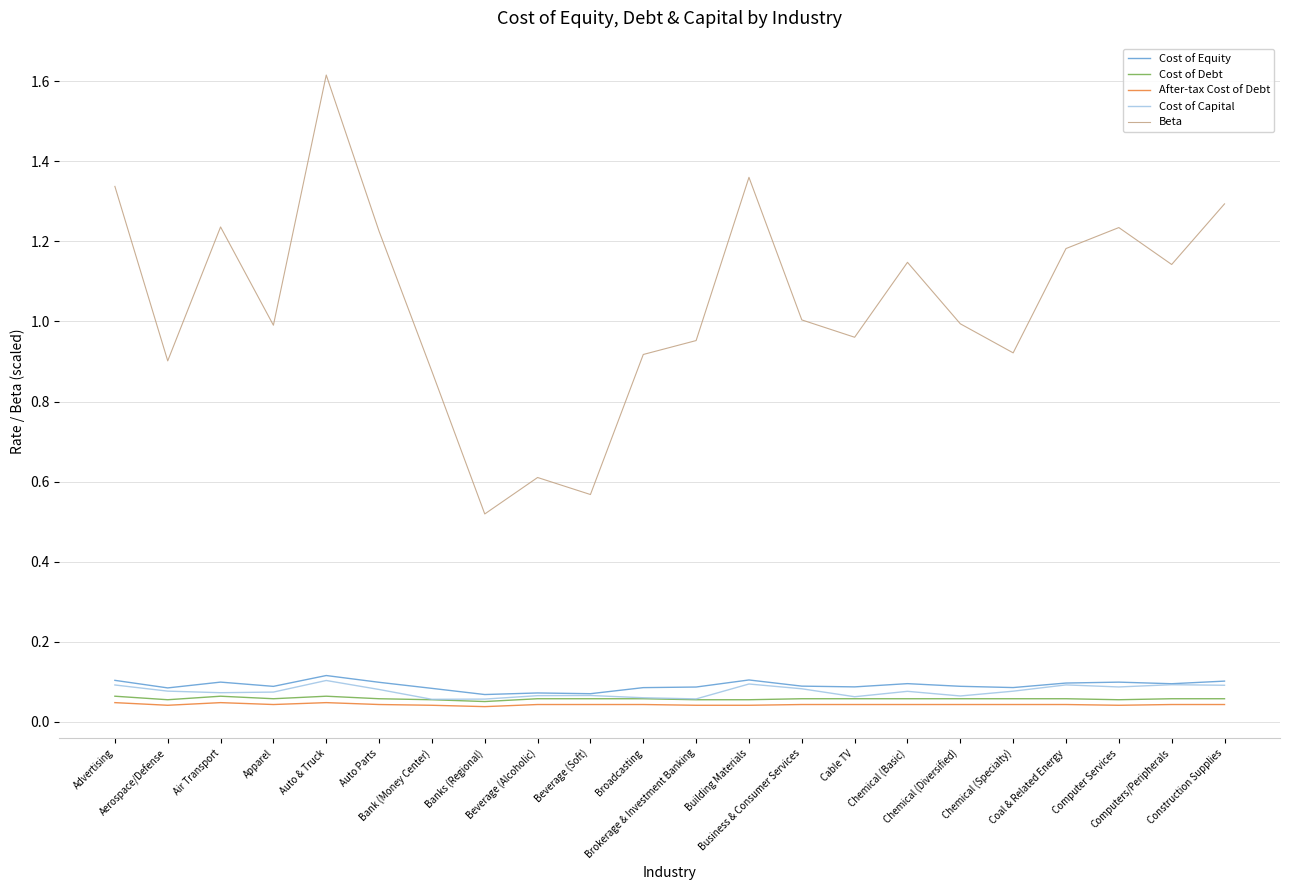

How many Cost of Debt values are between 0 and 1?

22